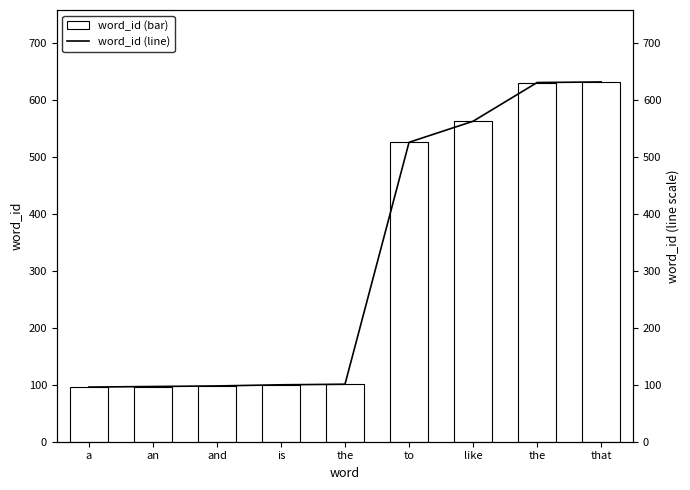

How many values in the word_id (line) series are below 101?

4